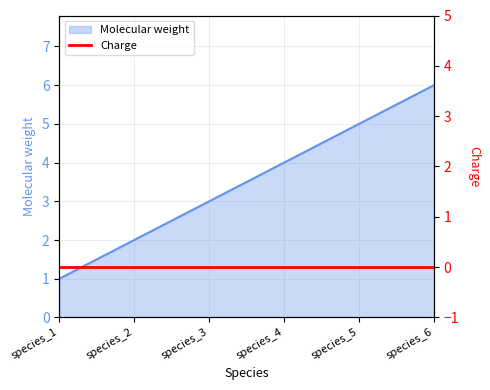

What is the difference between the maximum and second lowest values?

4